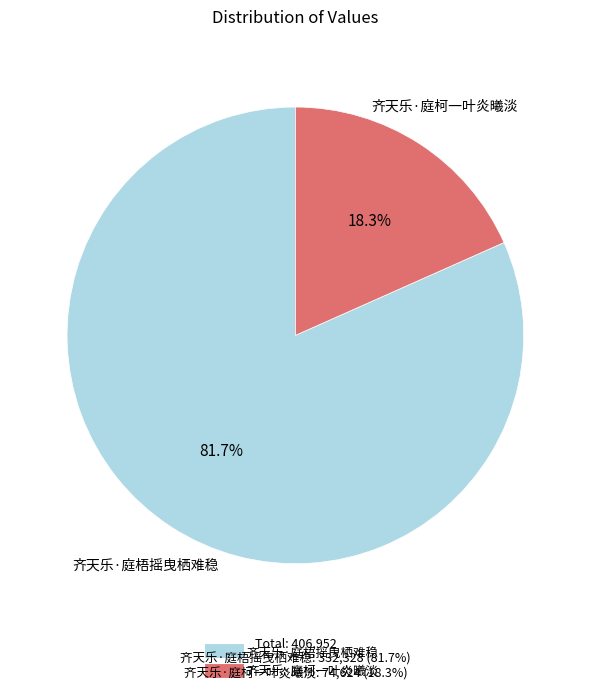

To the nearest percent, what is the difference between the 齐天乐·庭柯一叶炎曦淡 and 齐天乐·庭梧摇曳栖难稳 slice percentages?

63%